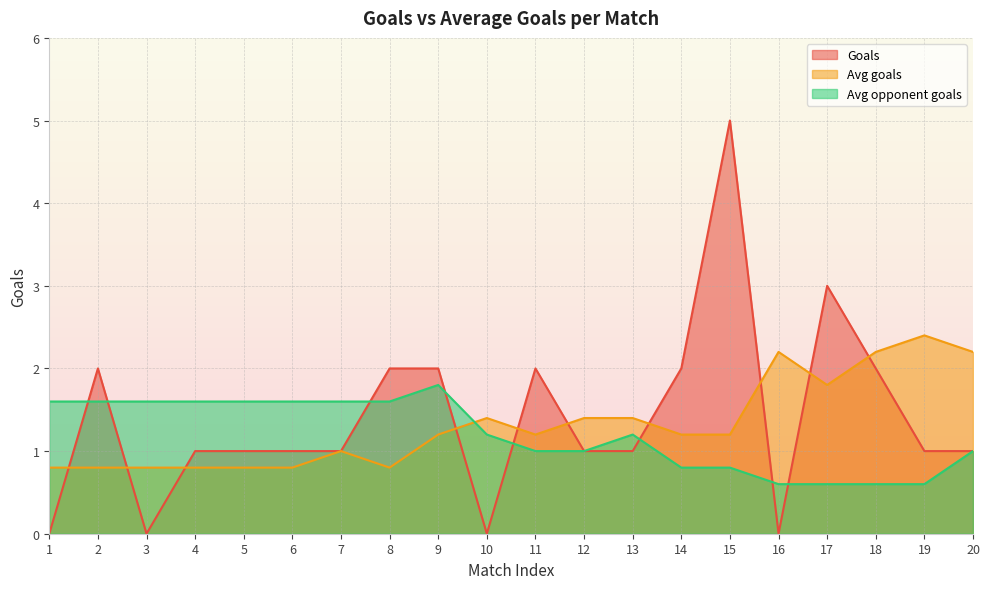

What is the approximate value of Avg goals at 19?

2.4